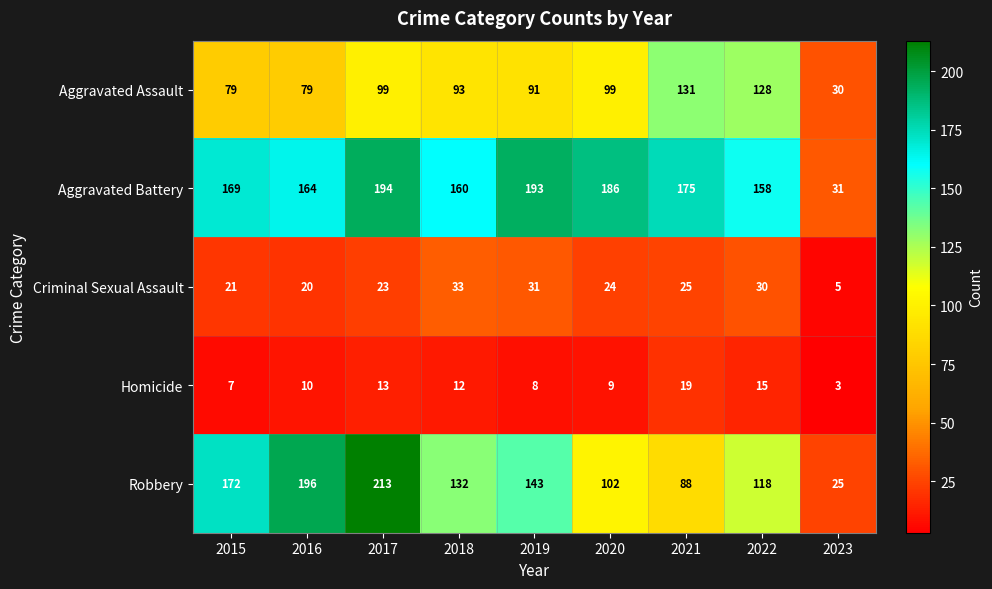

What is the total value across all series at 2020?

420